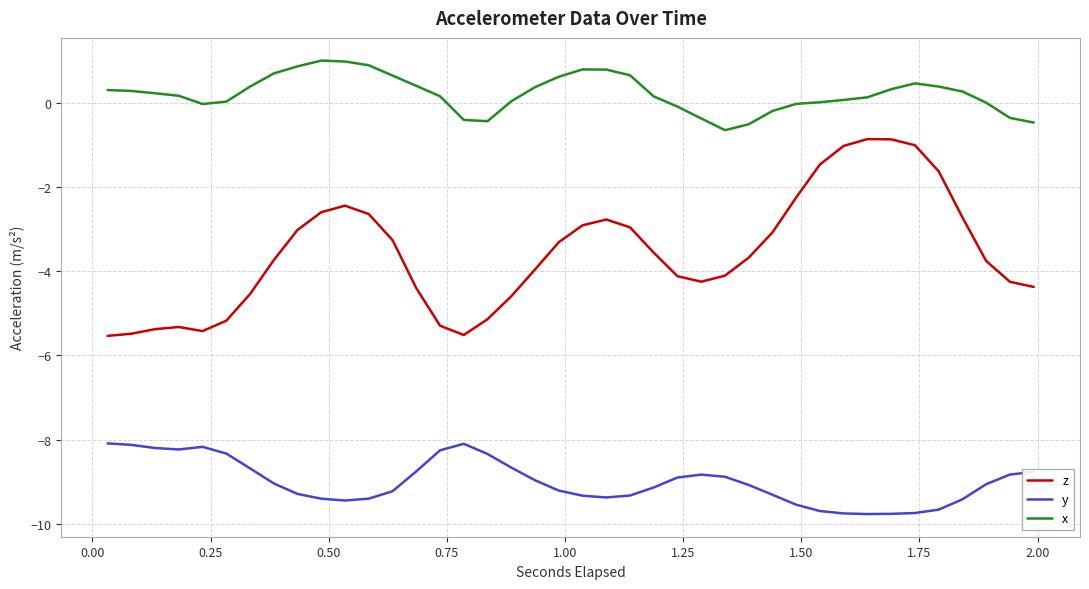

List the series in order of their peak value, highest first.

x, z, y